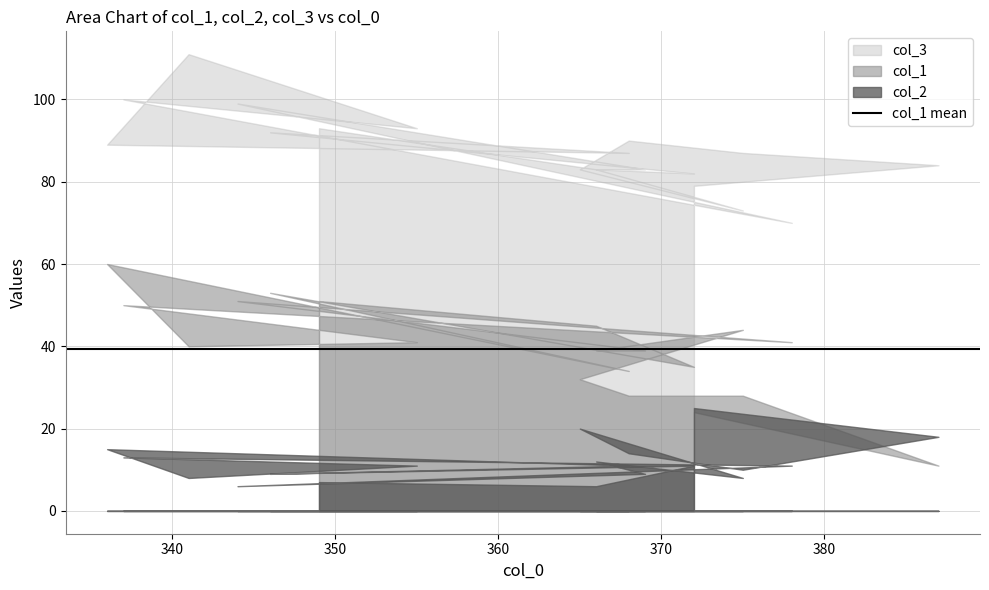

True or false: col_1 and col_2 intersect in this chart.

True